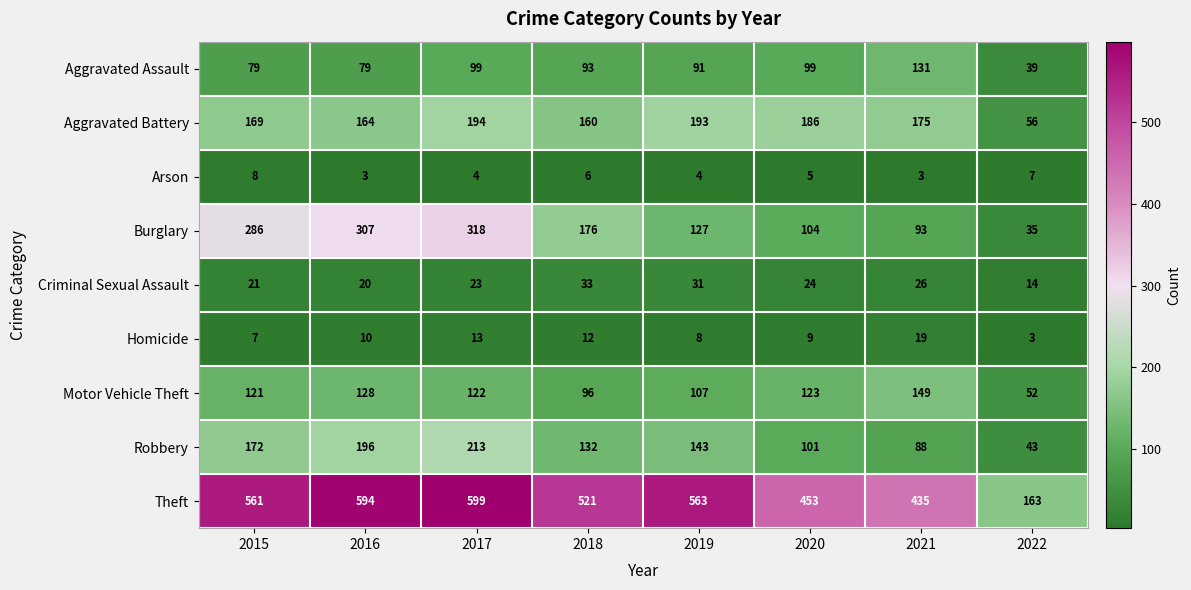

True or false: Burglary has a value of 127 at 2019.

True